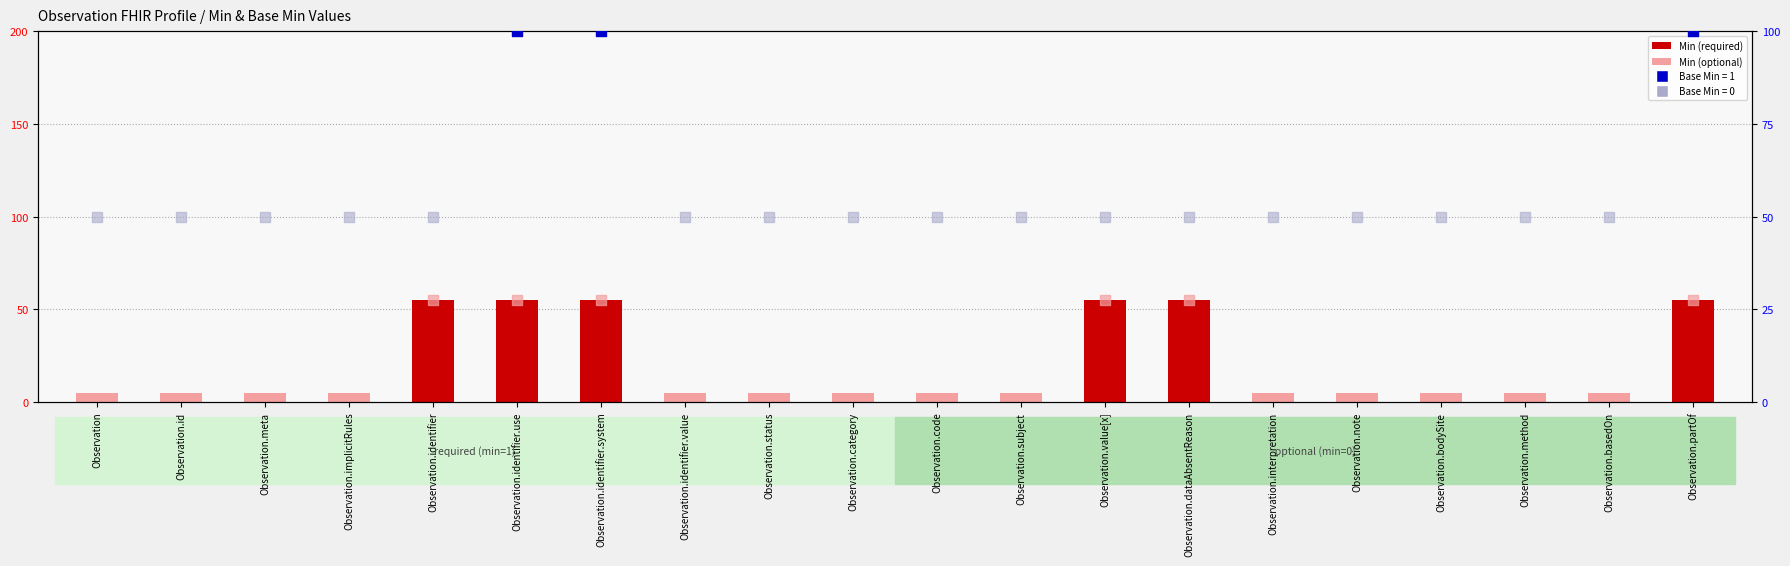

What is the ratio of the value at Observation.implicitRules to the value at Observation.subject?

1.0